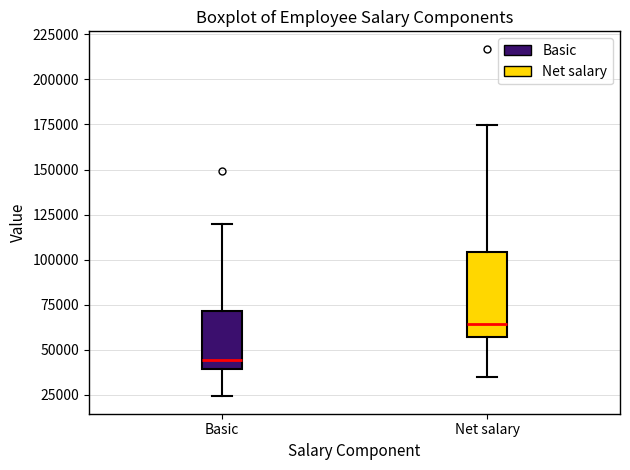

Reading left to right, read every box against the y-axis: the position of its median line, the range the box covers, and the ends of its whiskers. The values are not printed on the chart, so give them approximately, as read against the axis.

Basic: median 45000, box 40000 to 70000, whiskers 25000 to 120000
Net salary: median 65000, box 55000 to 105000, whiskers 35000 to 175000